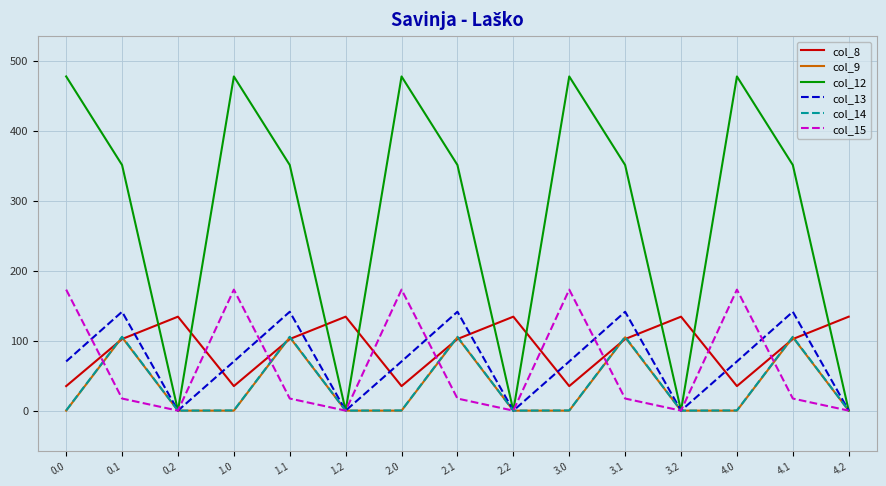

The col_9 series shows 0.0 at 2.2. True or false?

True